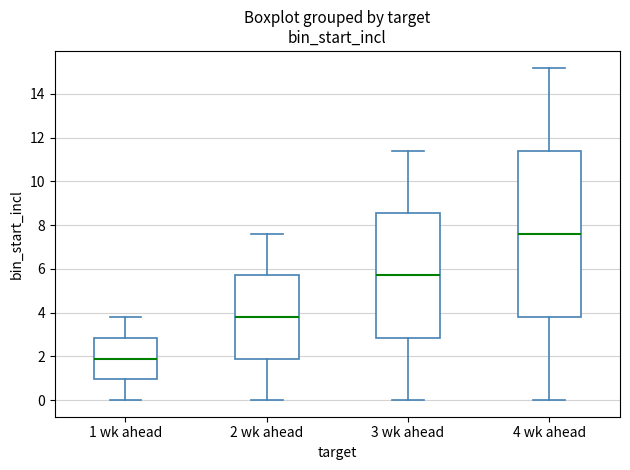

Where does the median line of the box for 3 wk ahead sit on the y-axis? The values are not printed on the chart, so give them approximately, as read against the axis.

5.8